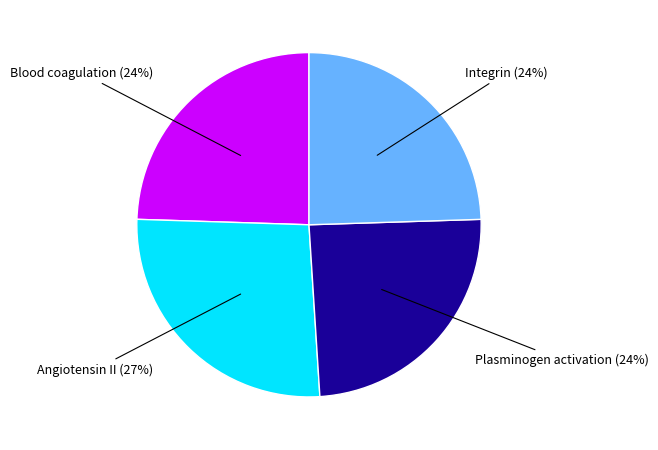

Is there a majority slice in this chart?

No